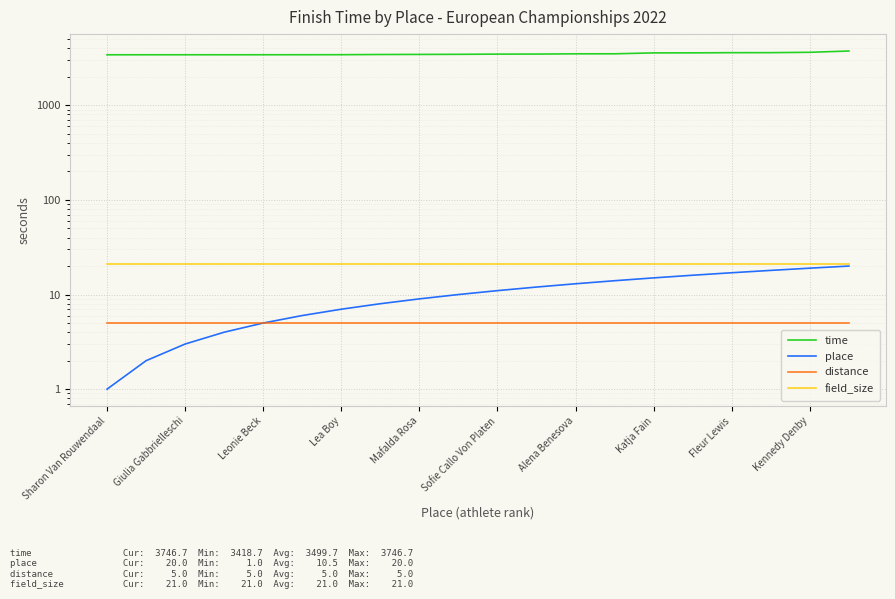

What is the difference between the maximum and minimum values in the time series?

328.0